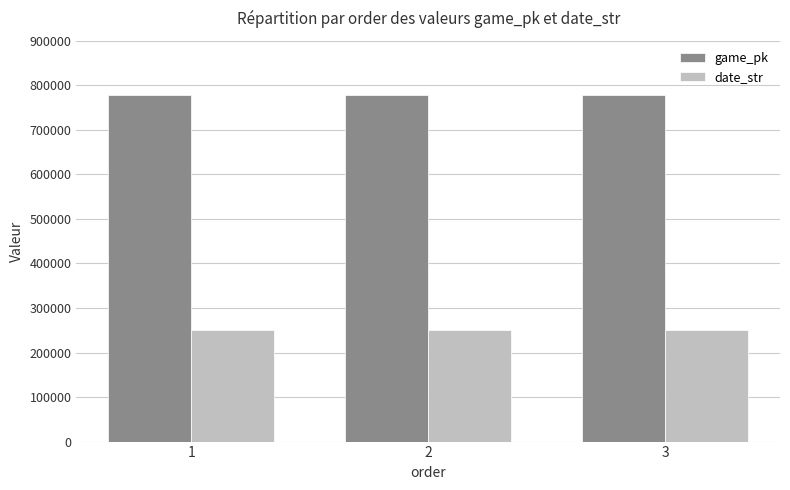

What value does the game_pk series have at 3?

777533